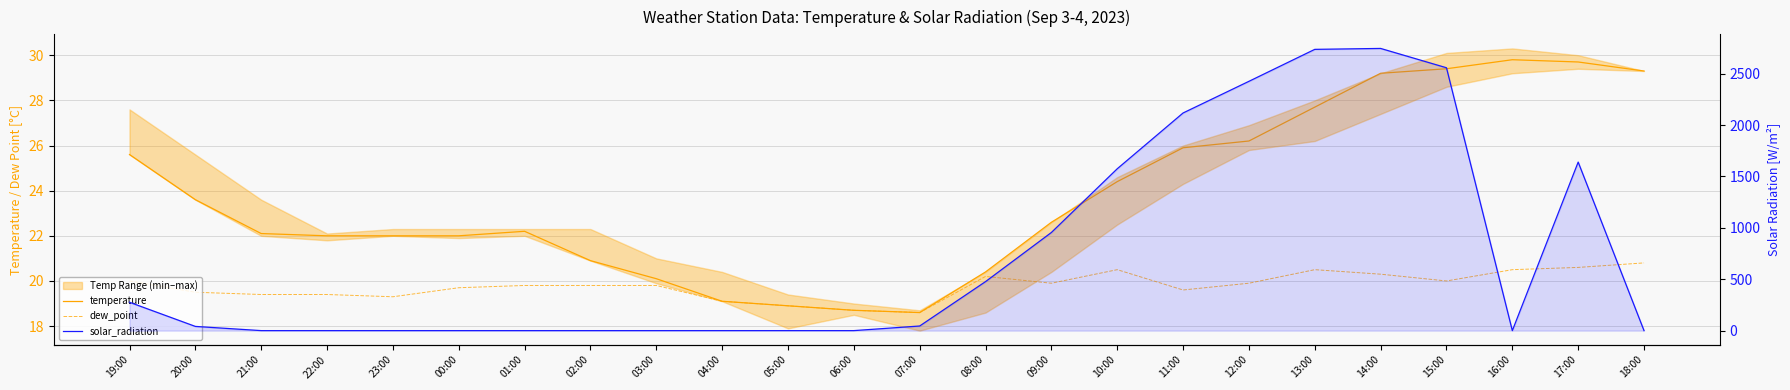

How many values in the dew_point series exceed 19?

21